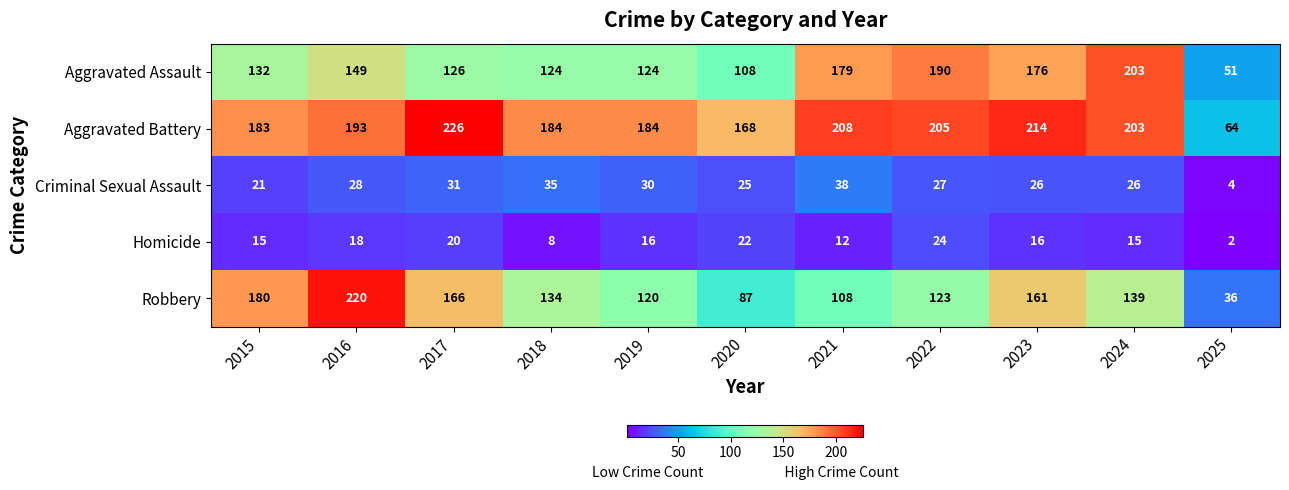

What is the difference between the Aggravated Assault values at 2016 and 2024?

54